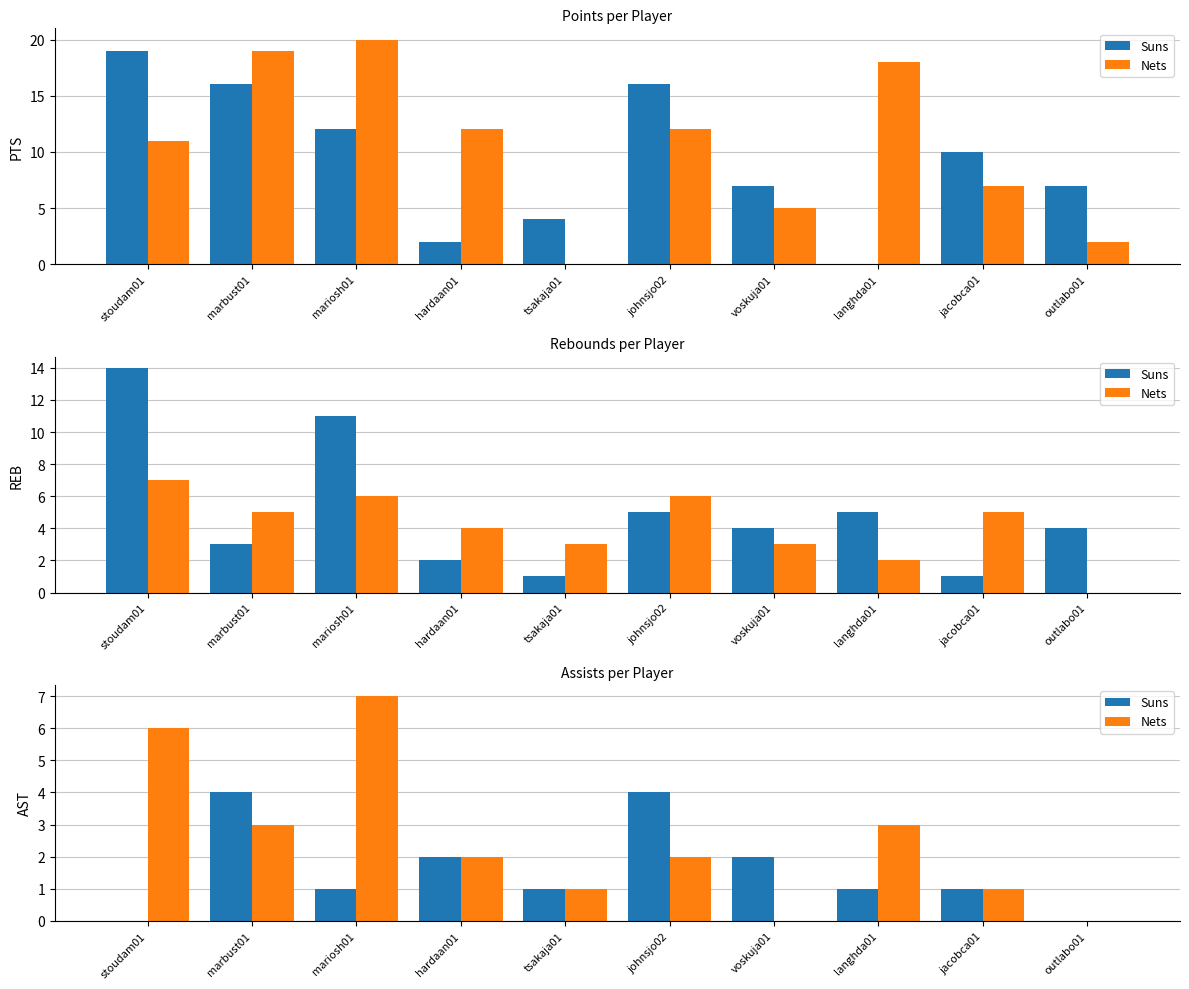

Are the bars grouped side by side (vs. stacked)?

Yes